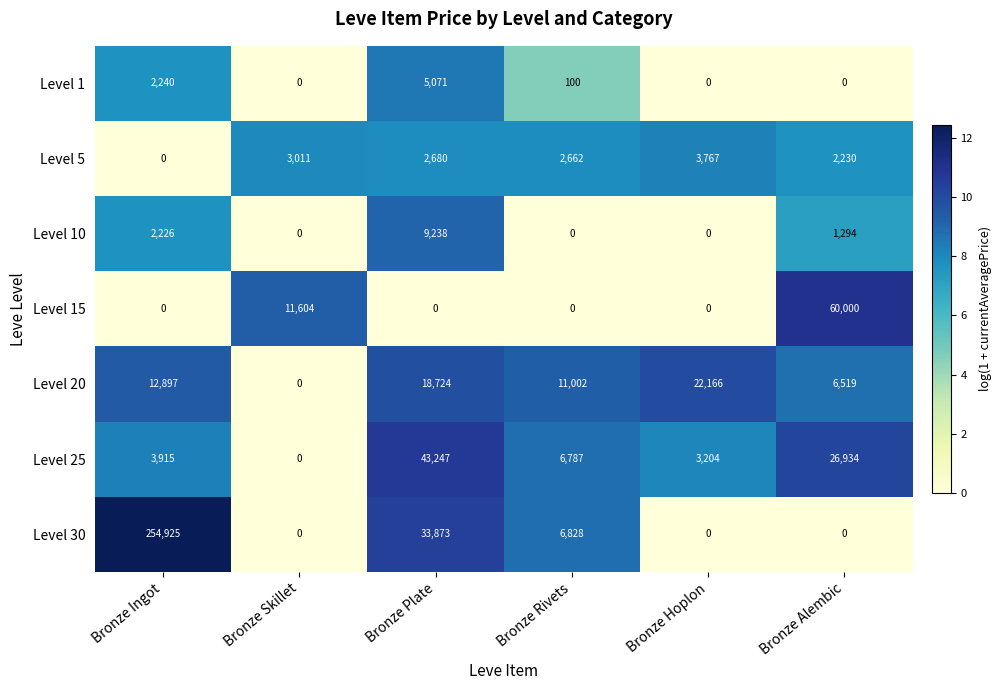

Which series has the widest spread of values?

Level 30